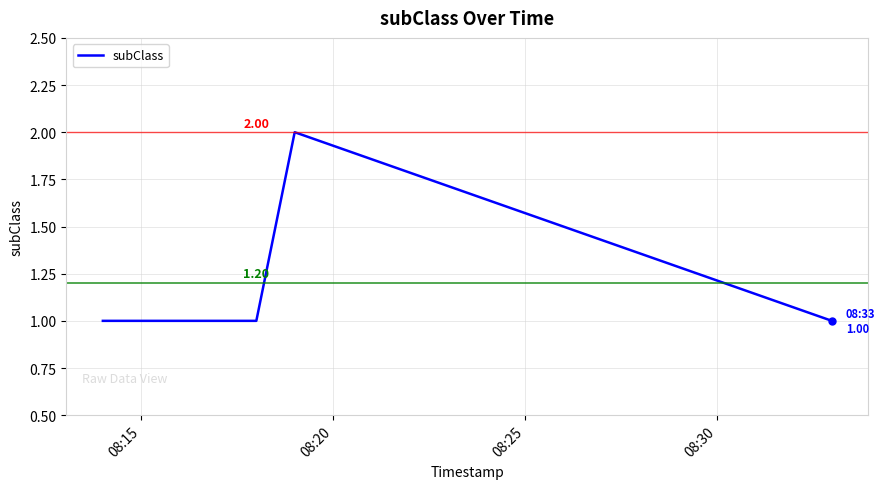

What is the average value?

1